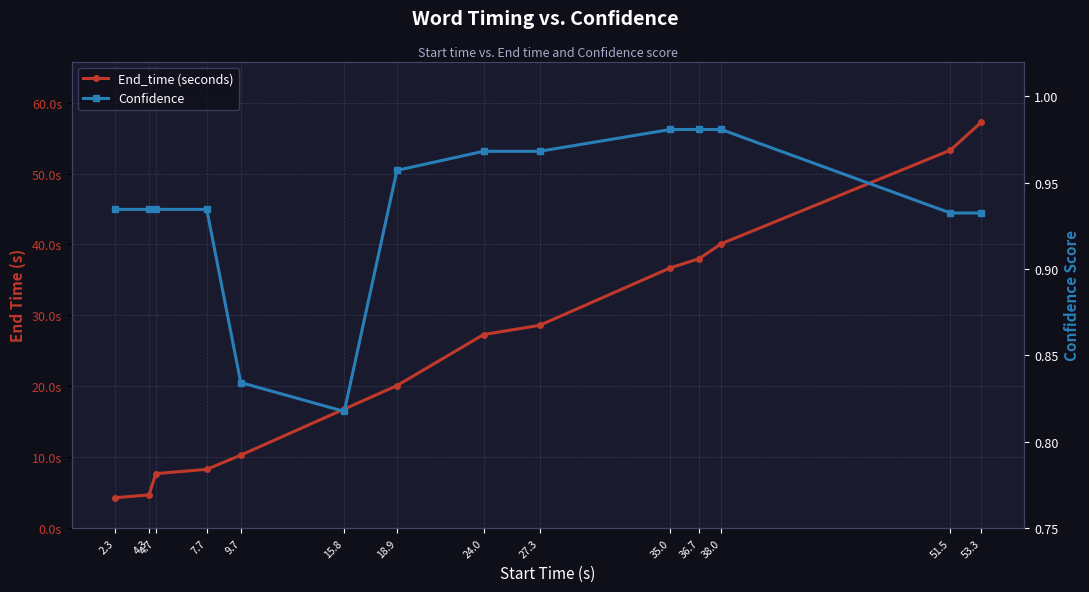

Which series has the widest spread of values?

End_time (seconds)